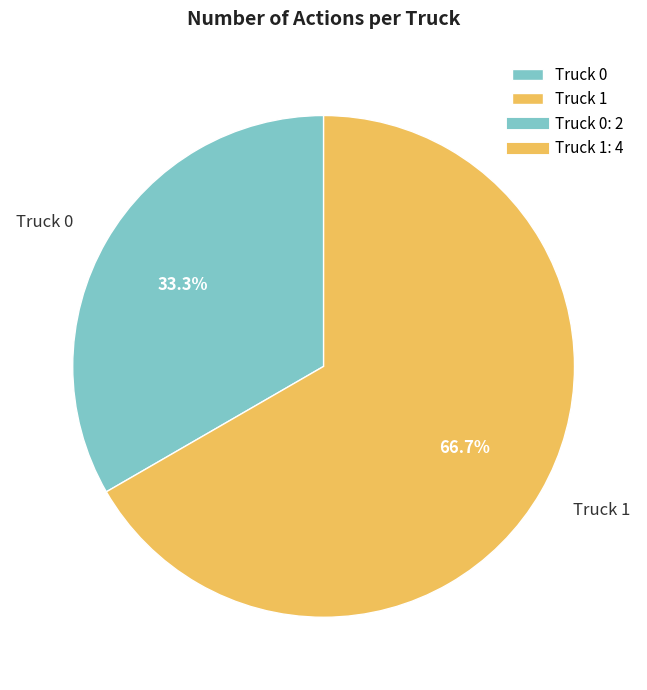

Which category has the smallest portion of the pie?

Truck 0